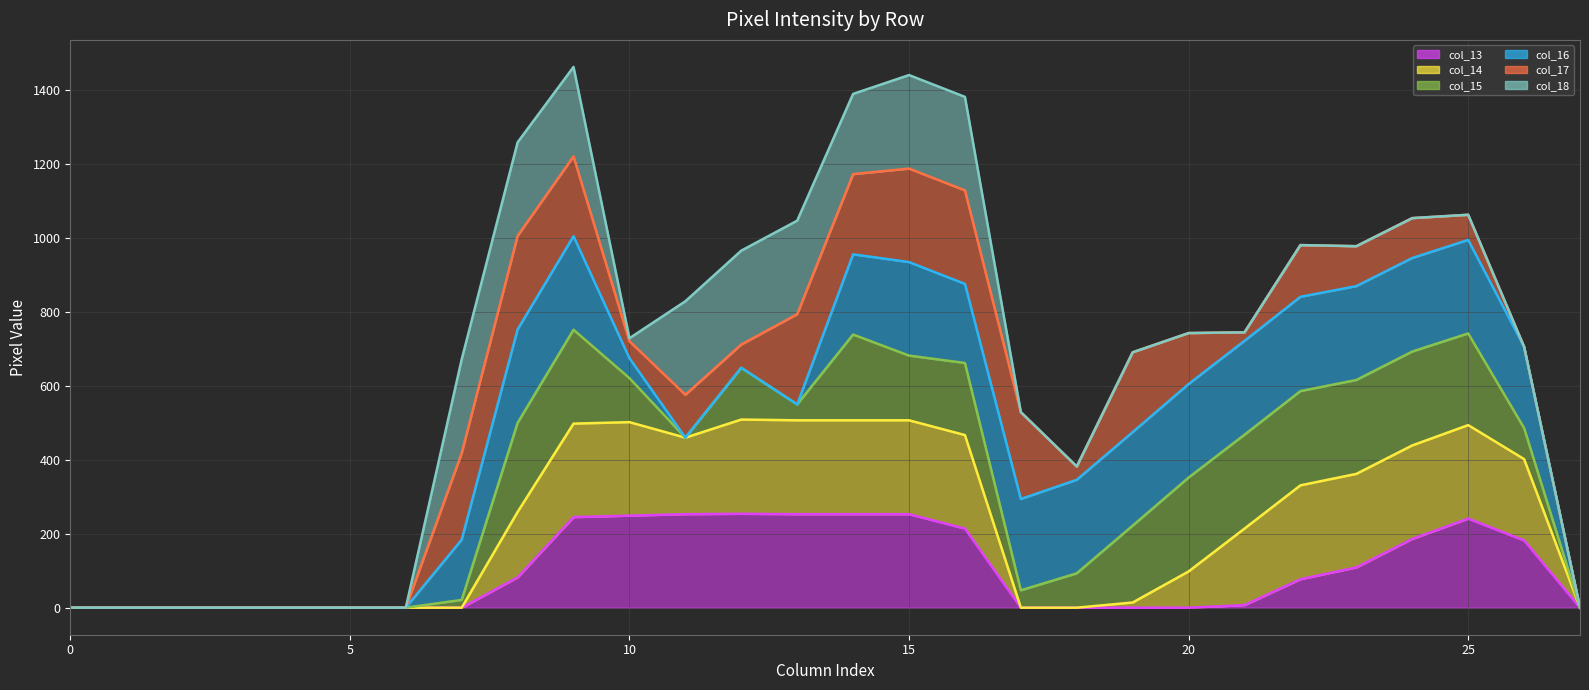

True or false: col_13 line and col_14 line intersect in this chart.

False